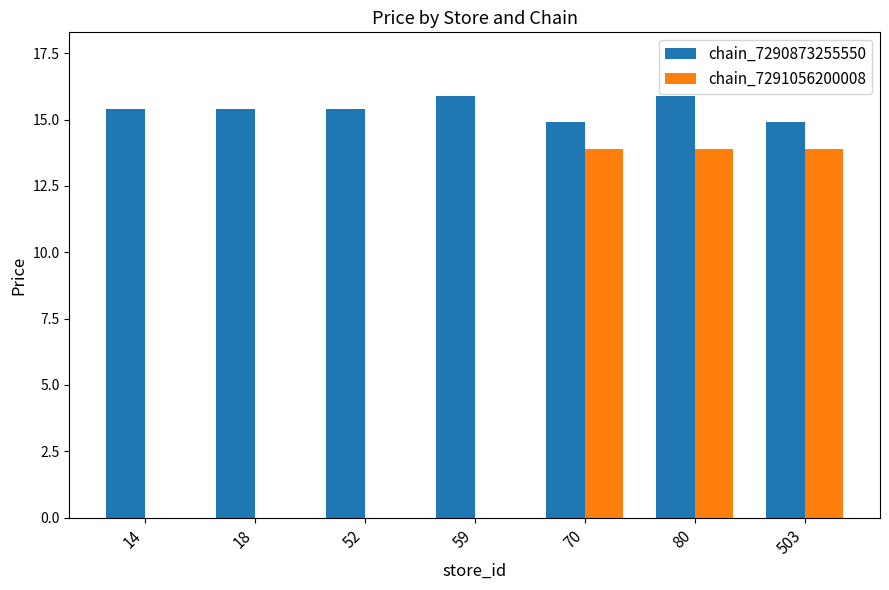

What is the sum of the chain_7290873255550 values at 503 and 59?

30.8